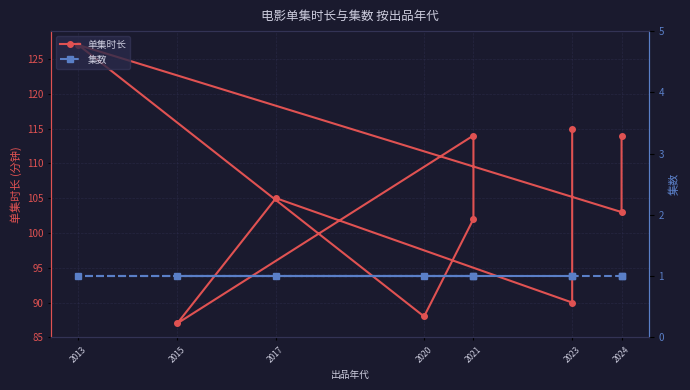

True or false: 单集时长 and 集数 intersect in this chart.

False